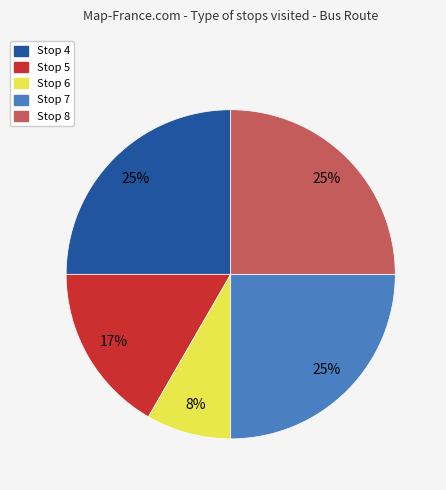

How many segments does this pie chart have?

5